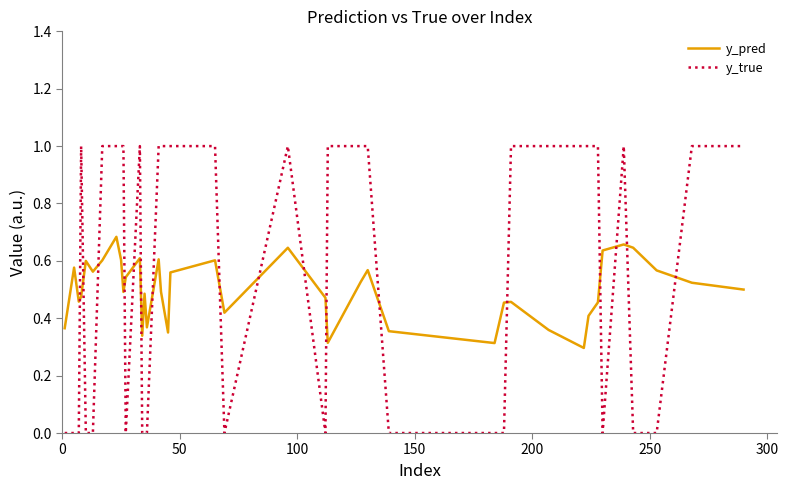

How many lines are shown in the chart?

2